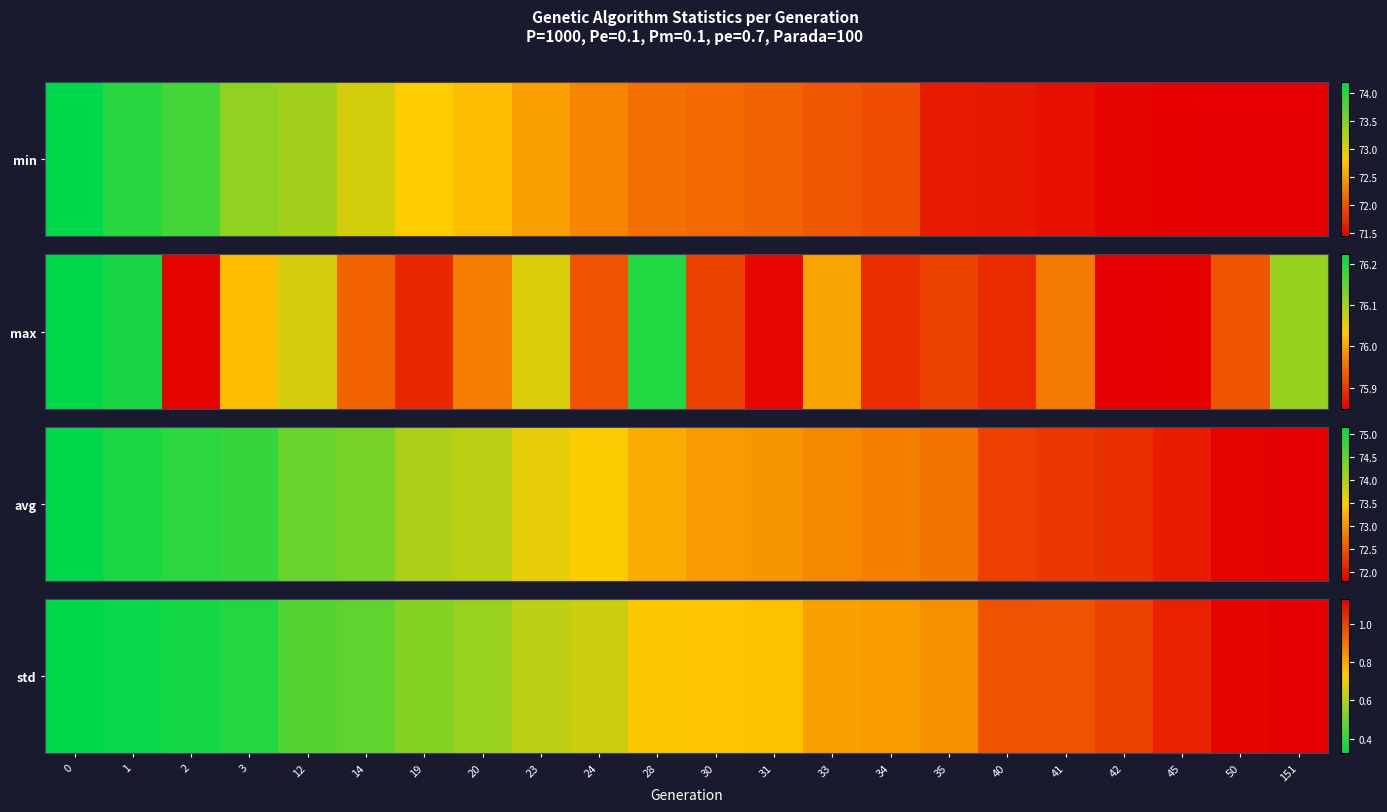

The value at 19 is 0.3. True or false?

False